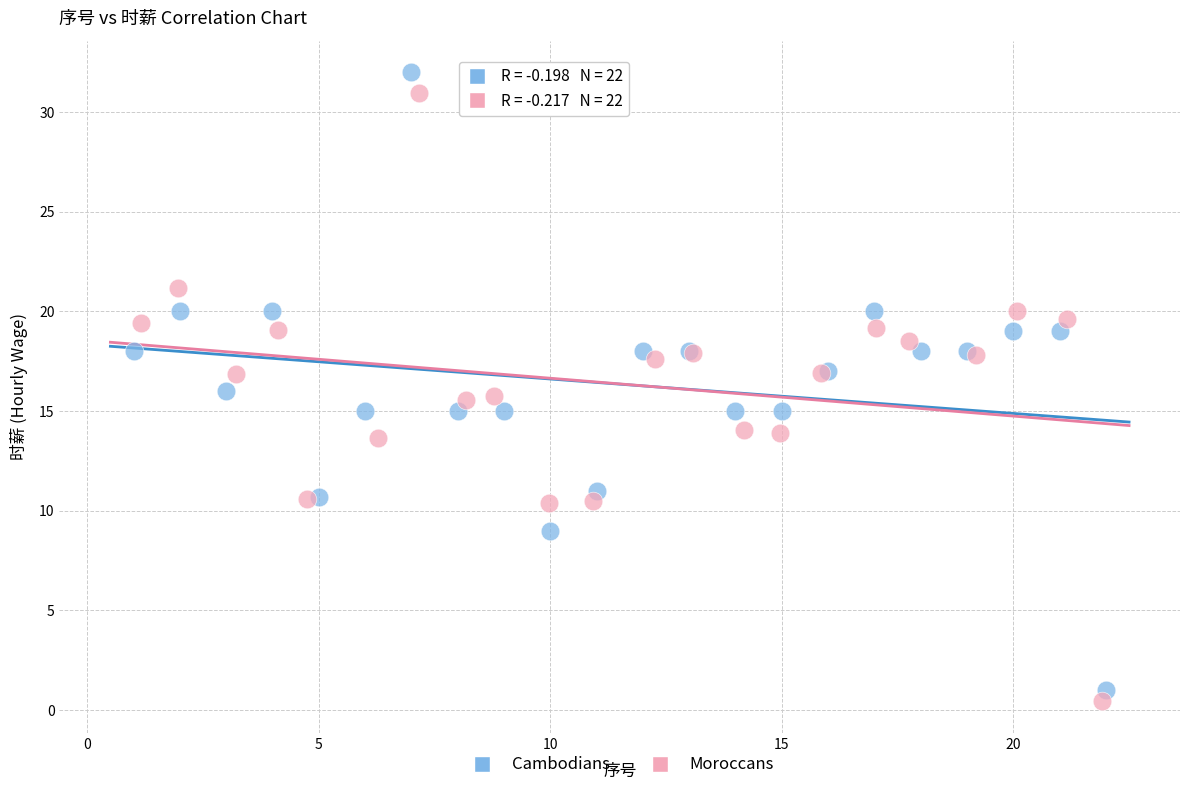

What are all the series names shown in the legend?

Cambodians, Moroccans